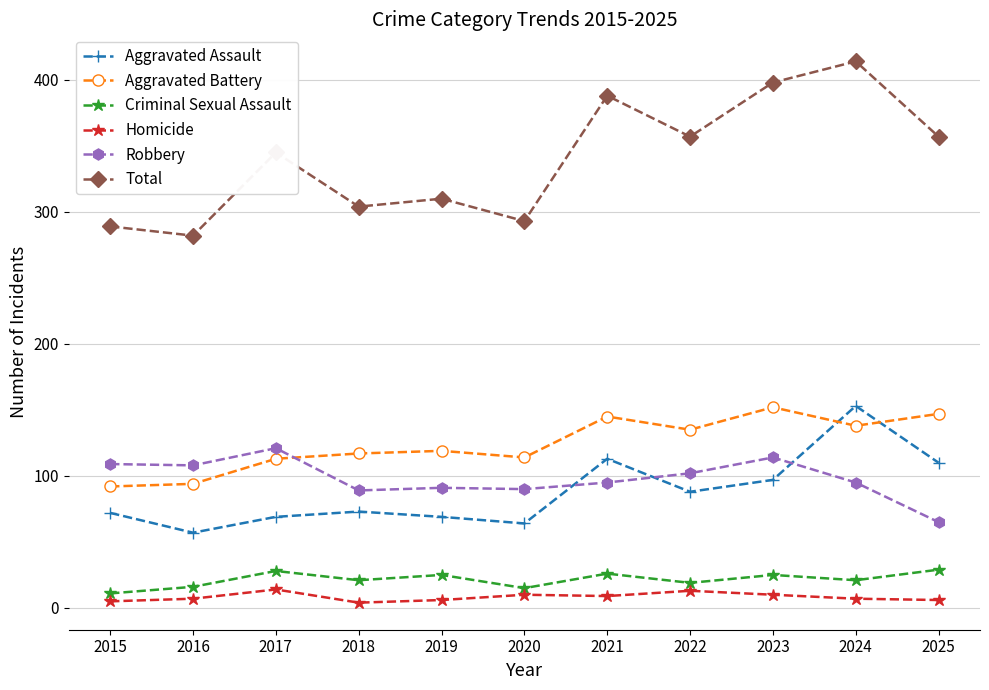

Which series changed the most between 2015 and 2017?

Total